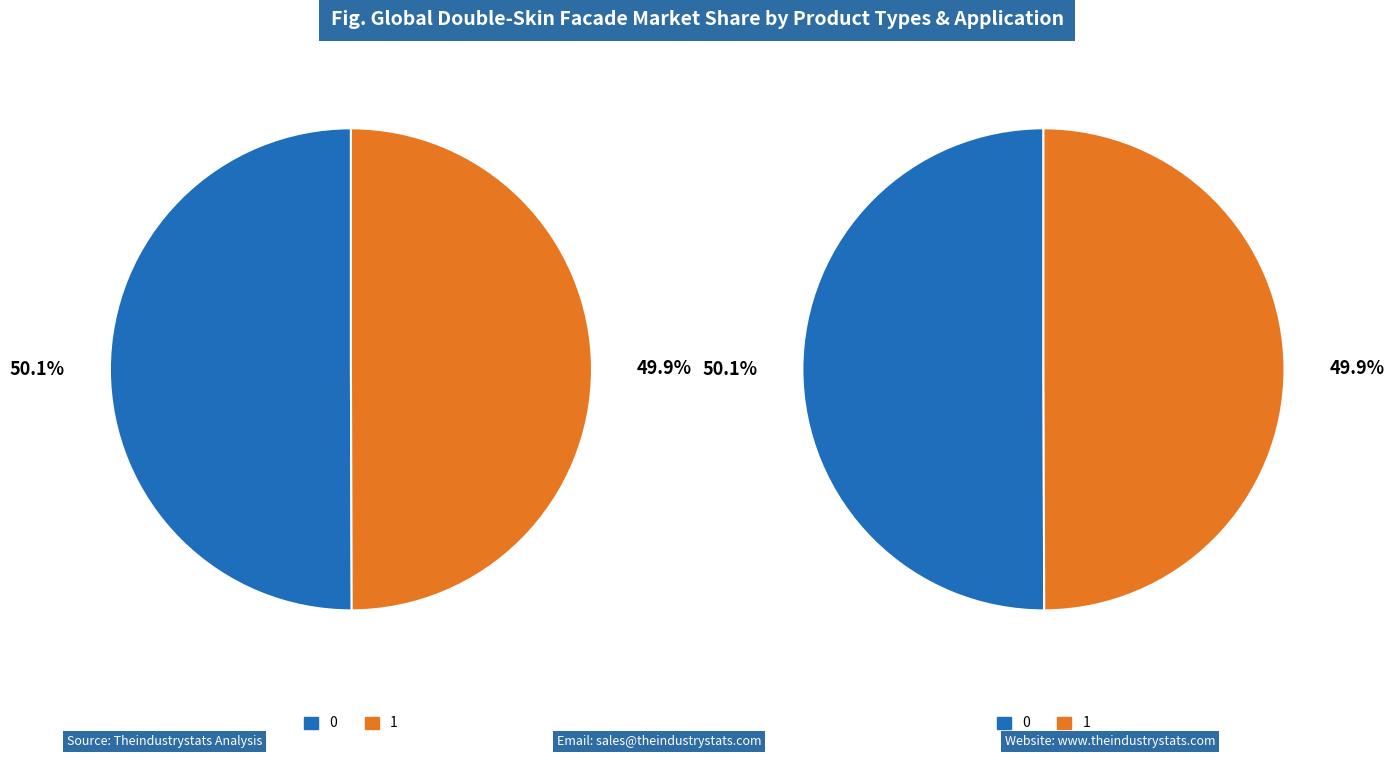

Does 0 represent more than half of the total?

Yes